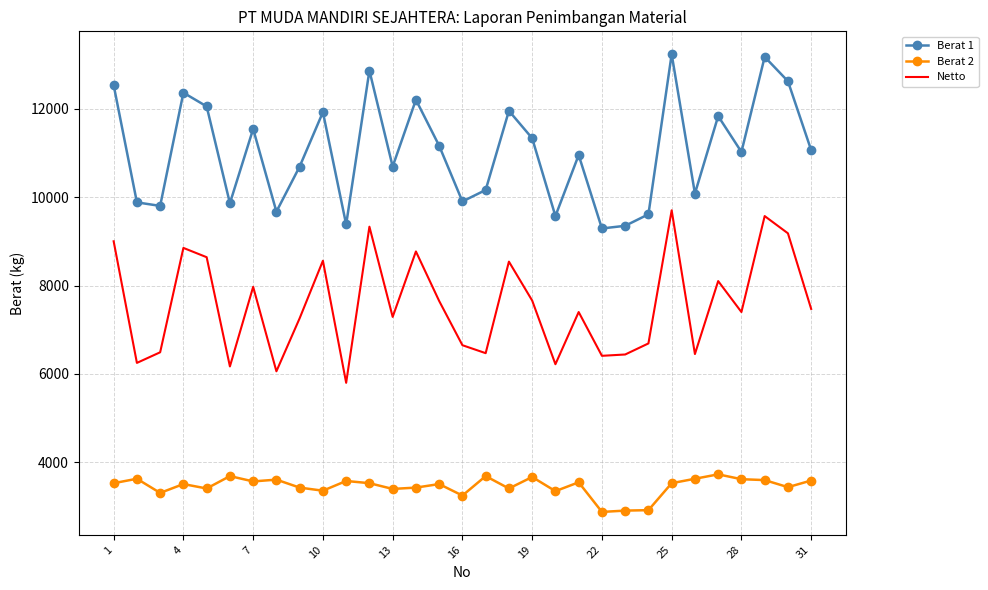

Which series has the largest total across all categories?

Berat 1